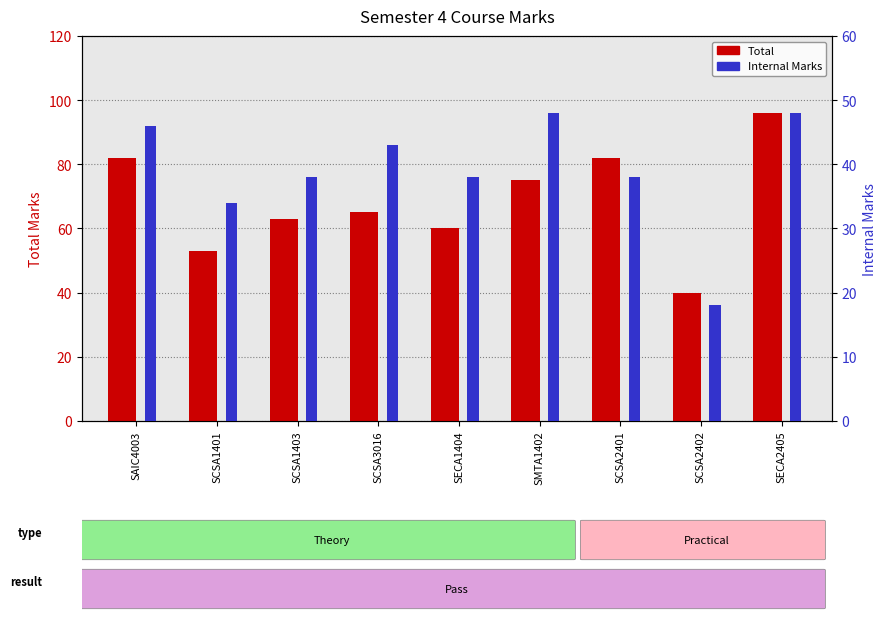

What is the difference between the Total values at SCSA1403 and SCSA2402?

23